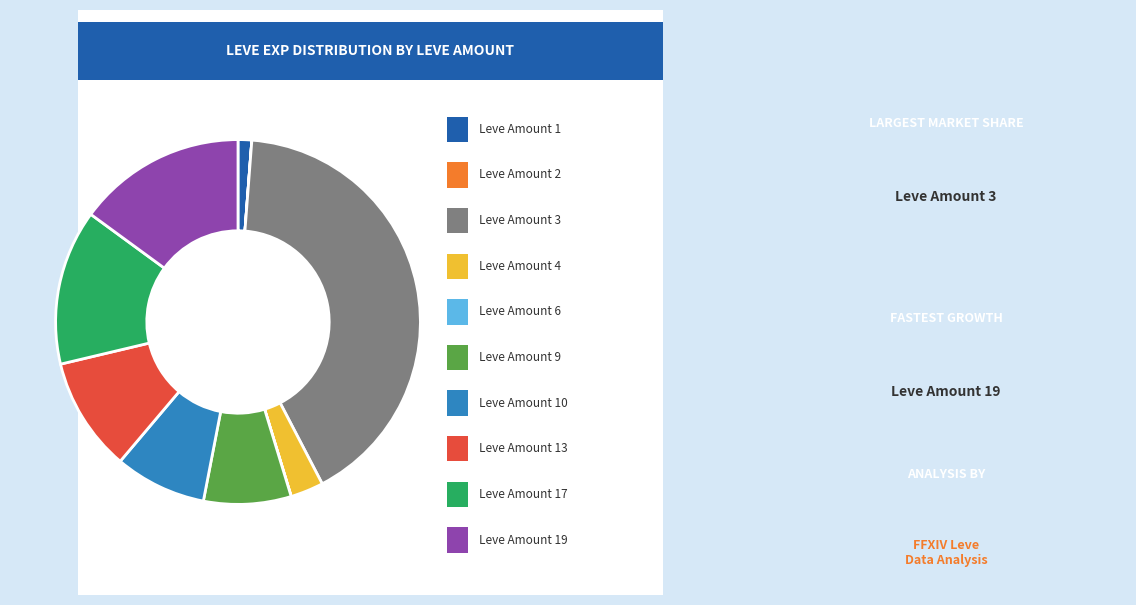

Is there a majority slice in this chart?

No